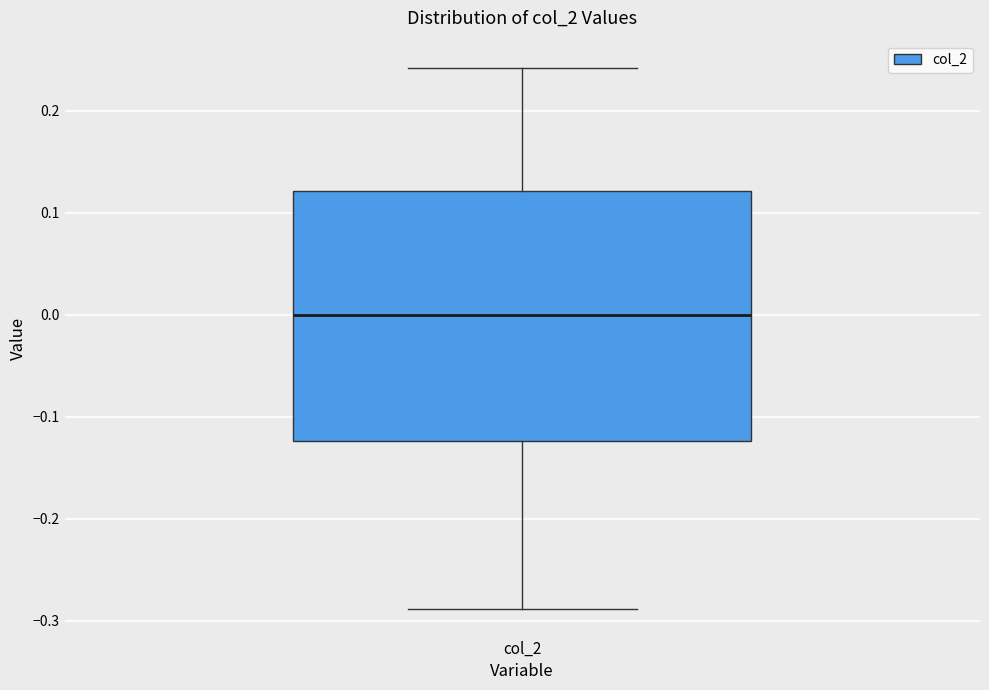

Where is the lower edge of the box for col_2 on the y-axis? The values are not printed on the chart, so give them approximately, as read against the axis.

-0.12